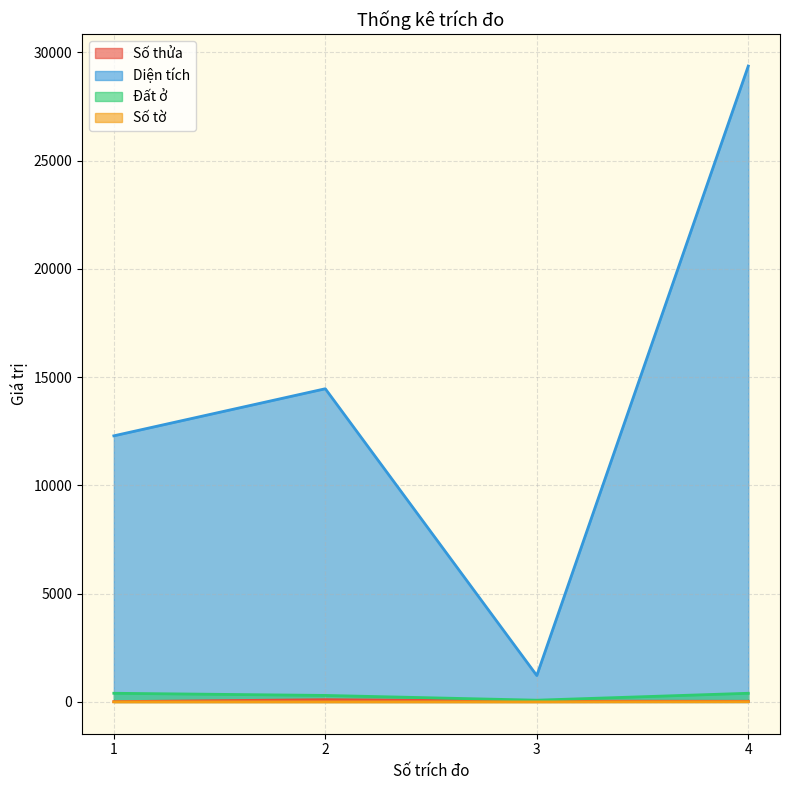

How many distinct data groups are displayed?

4